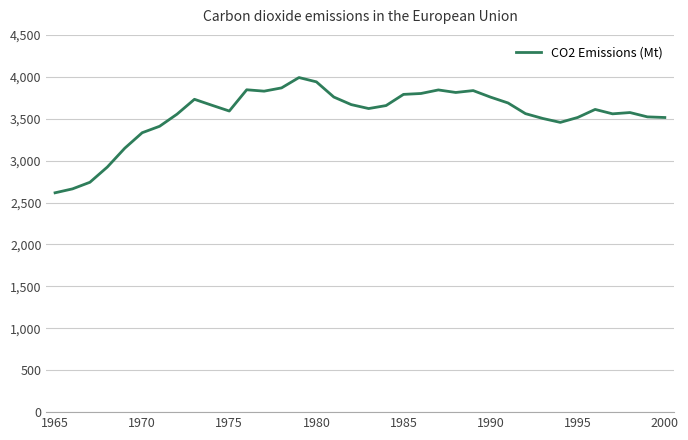

What is the greatest value displayed?

3991.1